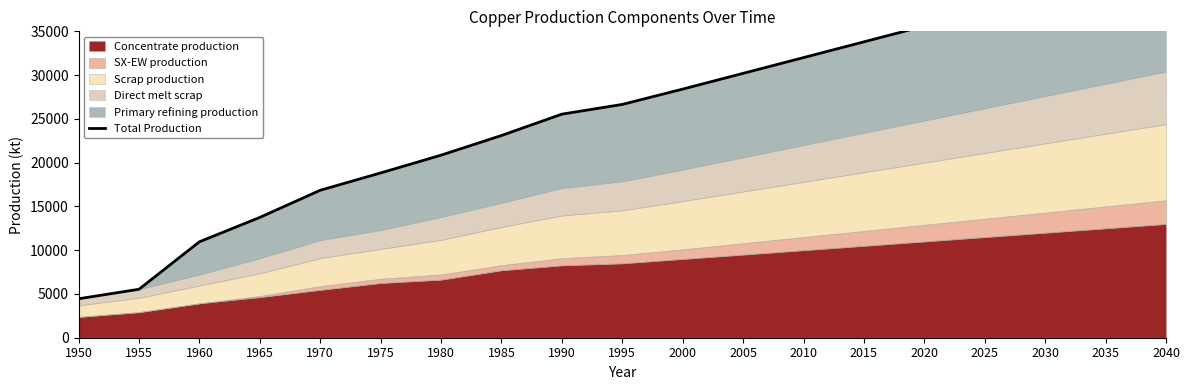

Reading left to right, what are all the values shown in this chart?

1950=4450.6	1955=5536.0	1960=10958.5	1965=13743.9	1970=16843.5	1975=18823.5	1980=20854.2	1985=23099.4	1990=25538.2	1995=26650.0	2000=28400.0	2005=30200.0	2010=32000.0	2015=33800.0	2020=35600.0	2025=37400.0	2030=39200.0	2035=41000.0	2040=42800.0